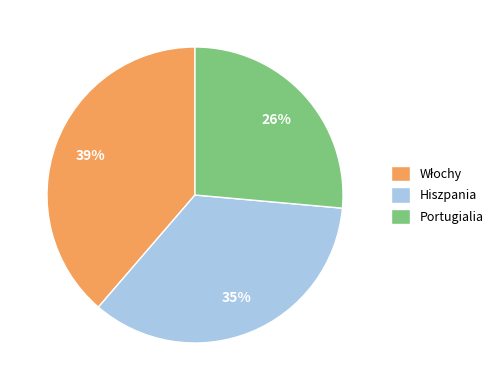

What is the smallest slice in the pie chart?

Portugialia